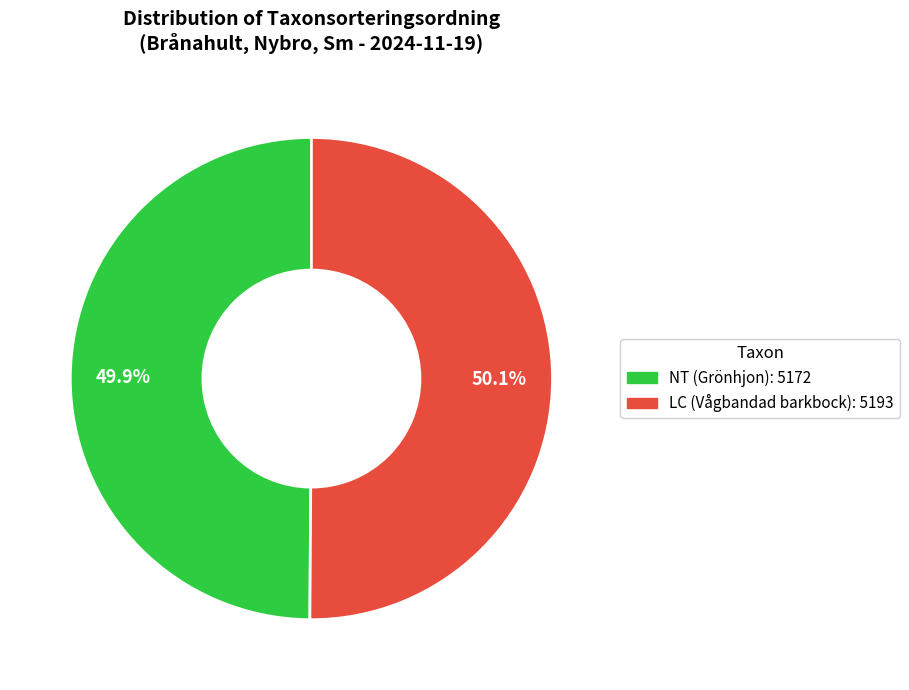

Is there a majority slice in this chart?

Yes